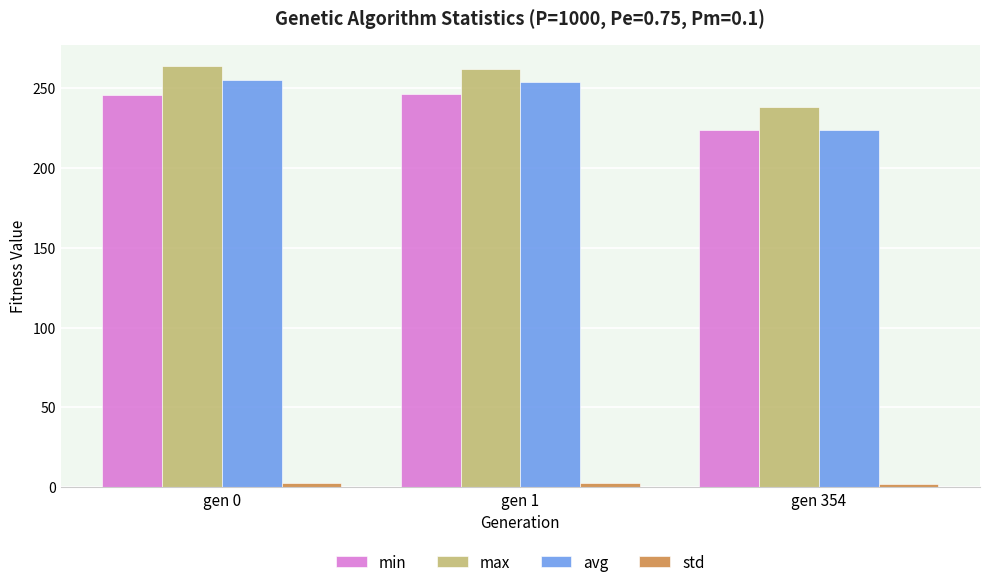

Which category has the lowest value in the max series?

gen 354